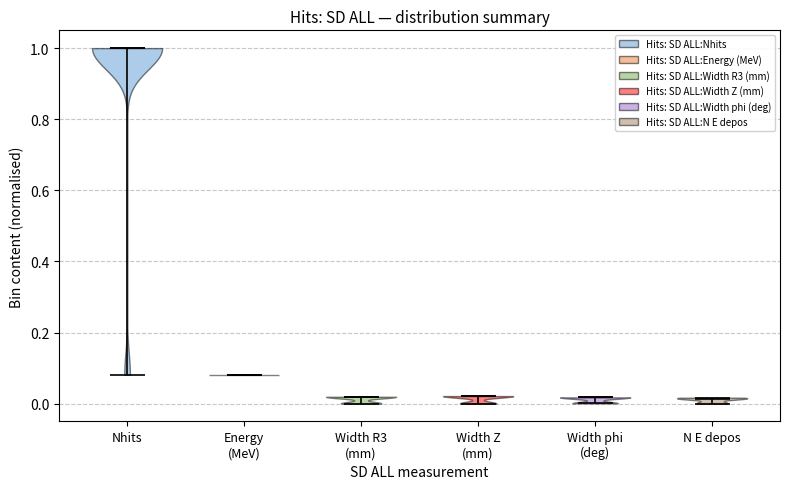

Reading left to right, read every violin against the y-axis: where its median line is, and the lowest and highest points it reaches. The values are not printed on the chart, so give them approximately, as read against the axis.

Nhits: median line 1.00, lowest point 0.08, highest point 1.00
Energy (MeV): median line 0.08, lowest point 0.08, highest point 0.08
Width R3 (mm): median line 0.02, lowest point 0.00, highest point 0.02
Width Z (mm): median line 0.02, lowest point 0.00, highest point 0.02
Width phi (deg): median line 0.02, lowest point 0.00, highest point 0.02
N E depos: median line 0.02, lowest point 0.00, highest point 0.02